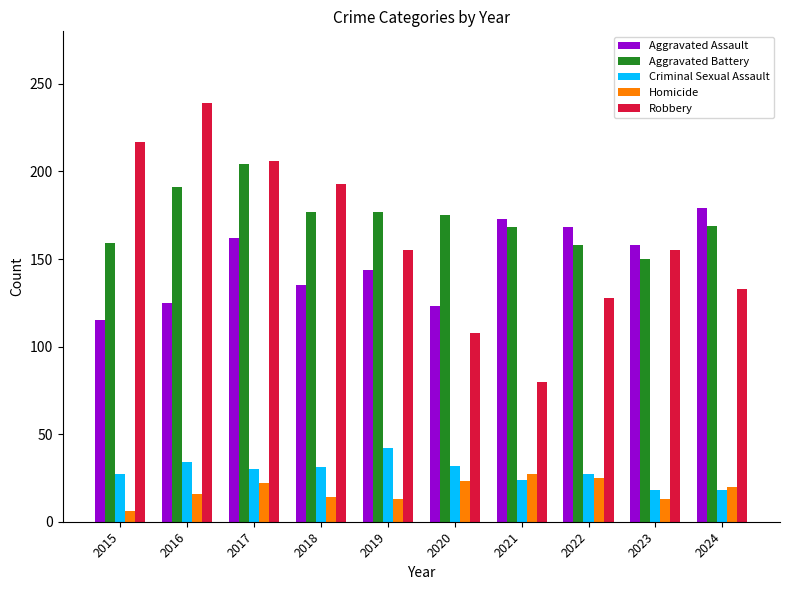

Rank the series by their maximum value, from highest to lowest.

Robbery, Aggravated Battery, Aggravated Assault, Criminal Sexual Assault, Homicide